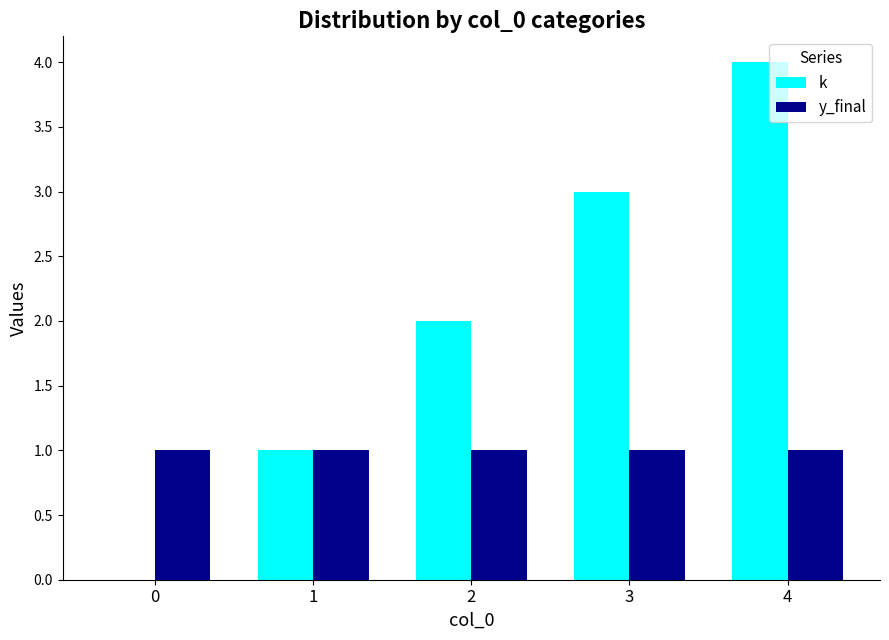

How many groups of bars are there?

5